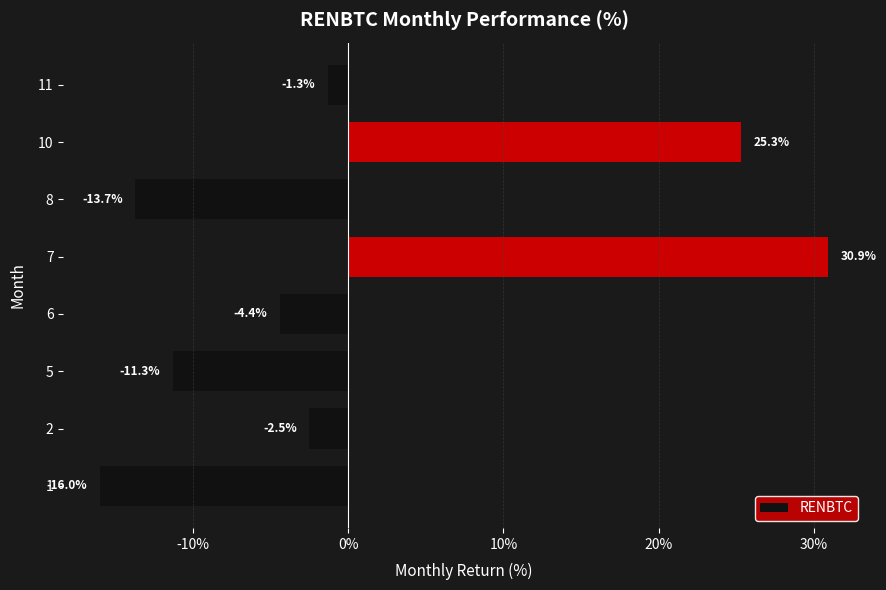

Rank the categories by value from lowest to highest.

1, 8, 5, 6, 2, 11, 10, 7